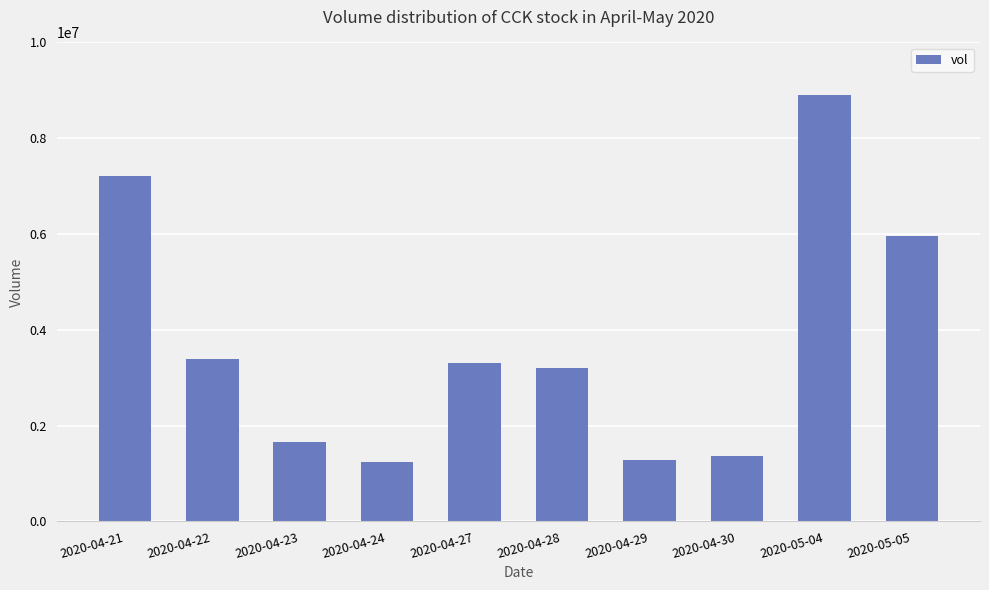

What is the average value?

3751370